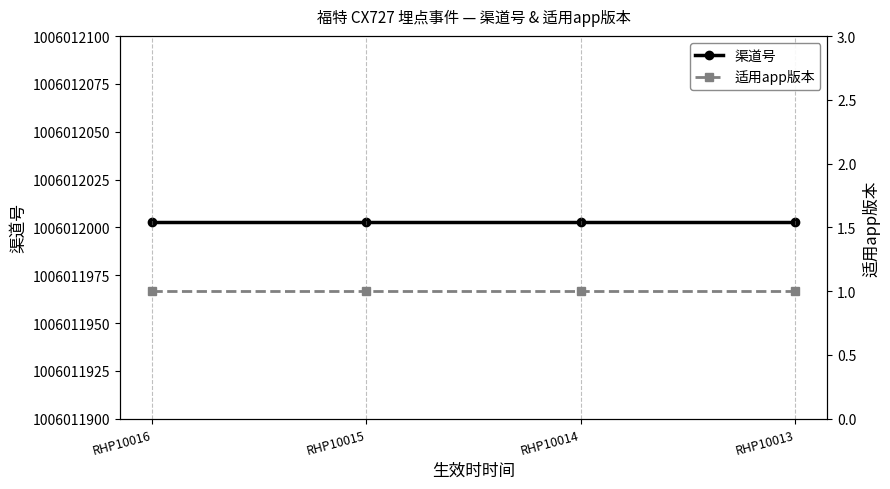

The 渠道号 series shows 1006012003 at RHP10013. True or false?

True